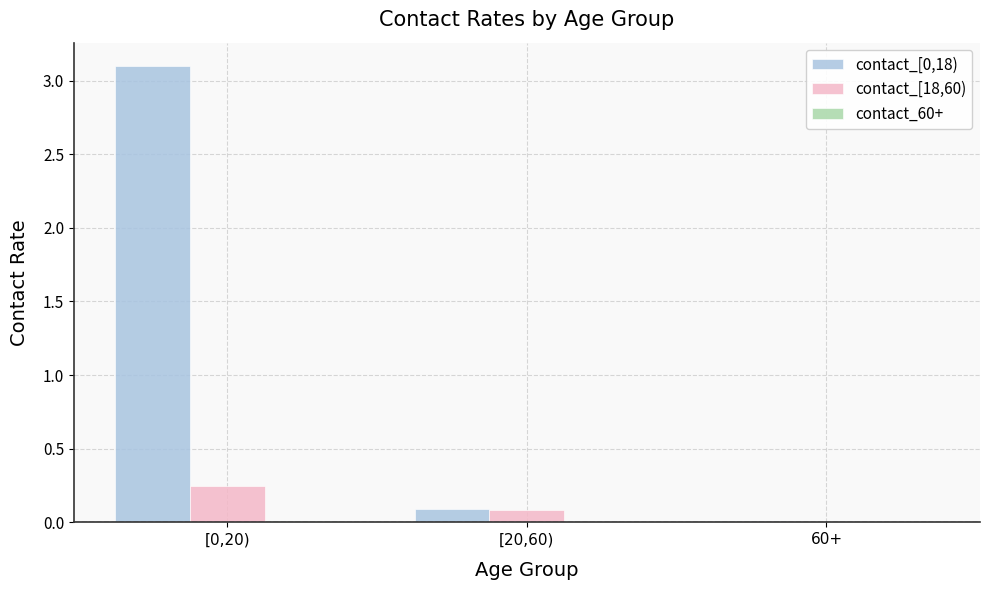

What is the sum of the contact_[18,60) values at [0,20) and 60+?

0.3